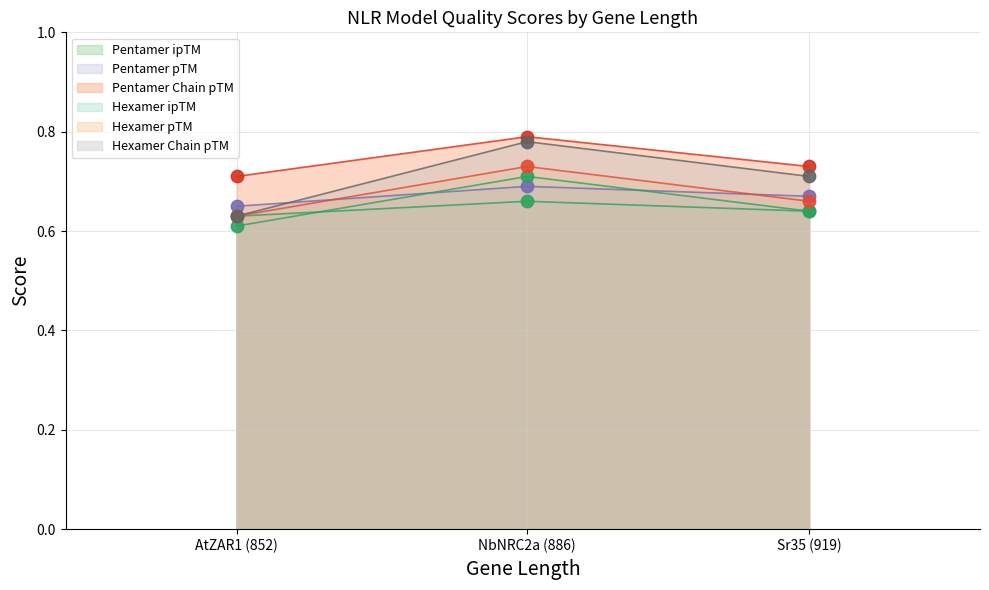

Does the chart have visible grid lines?

Yes